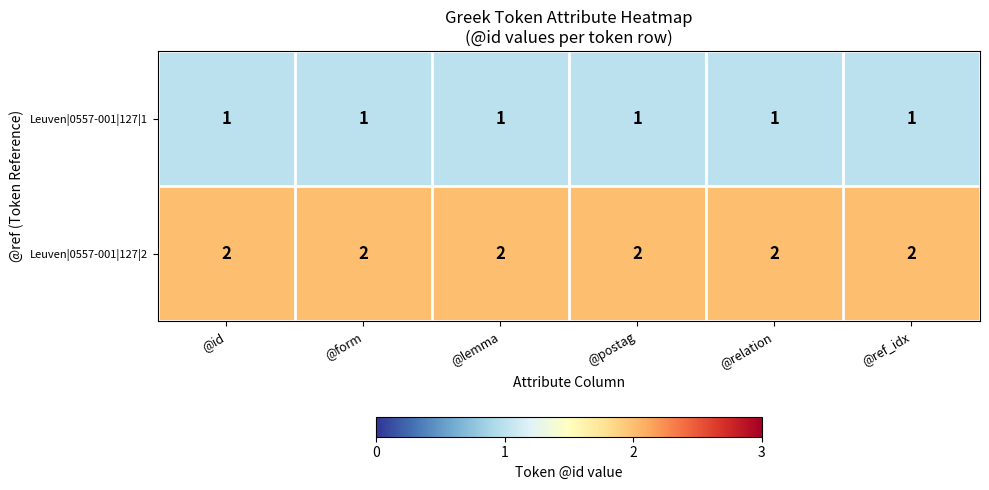

Is the value of Leuven|0557-001|127|2 at @lemma greater than the value of Leuven|0557-001|127|1 at @postag?

Yes